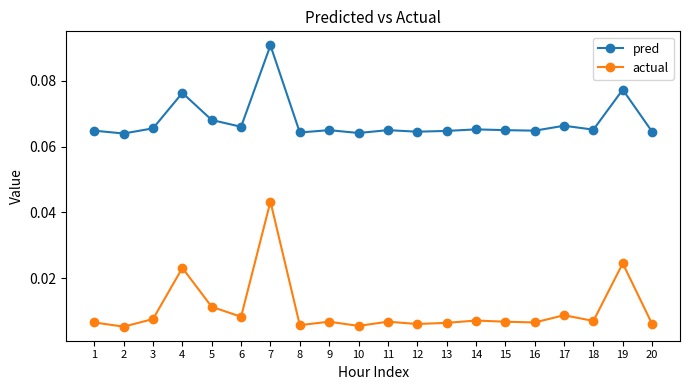

Is the value of actual at 8 greater than the value of pred at 14?

No